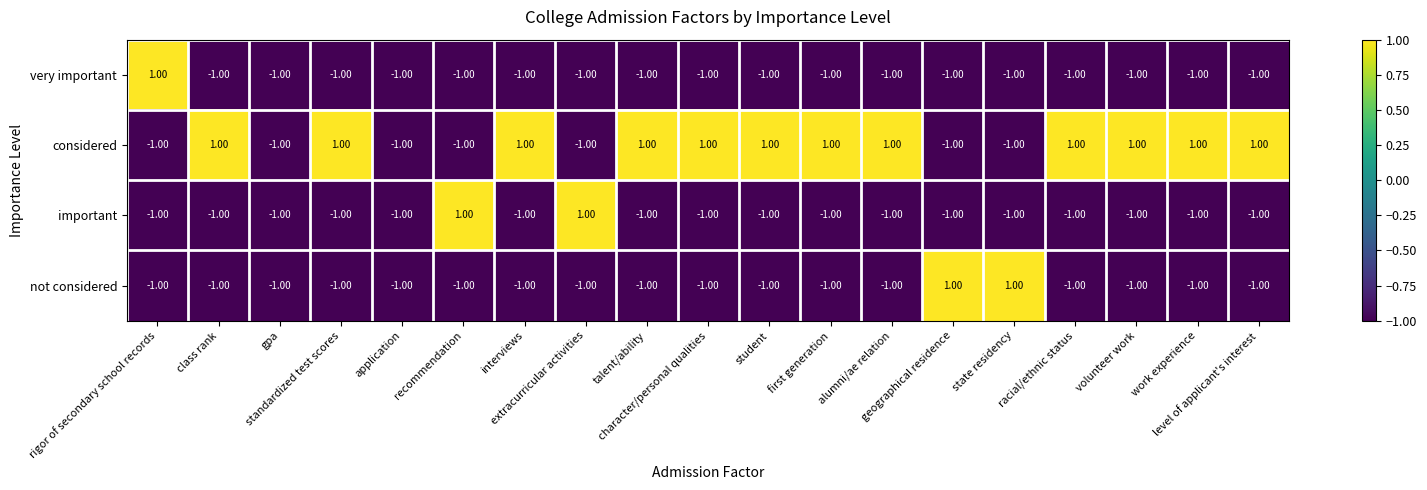

At how many categories does at least one series exceed 0?

17